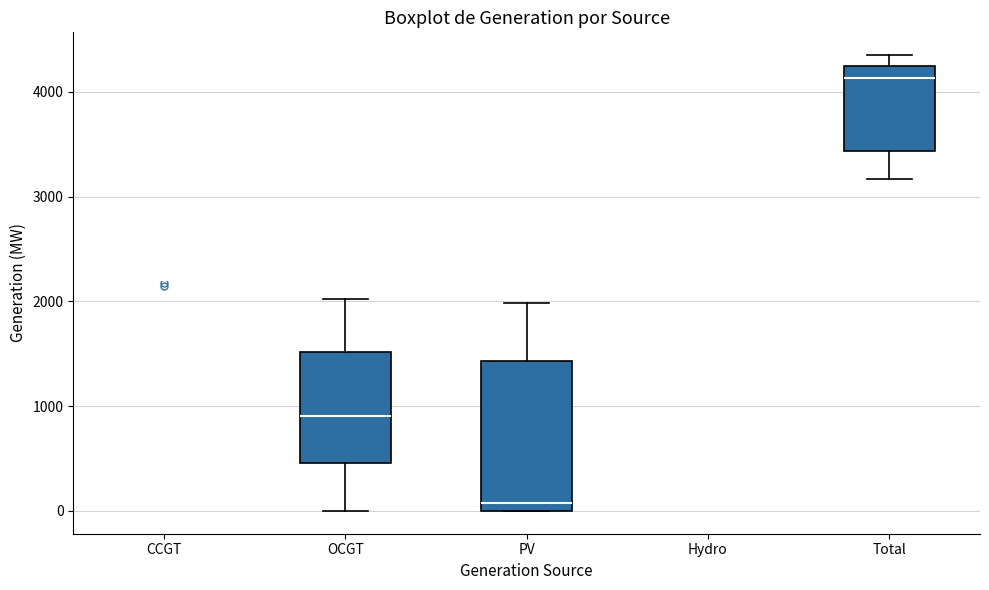

Comparing the boxes themselves (not the whiskers), which one is the tallest?

PV